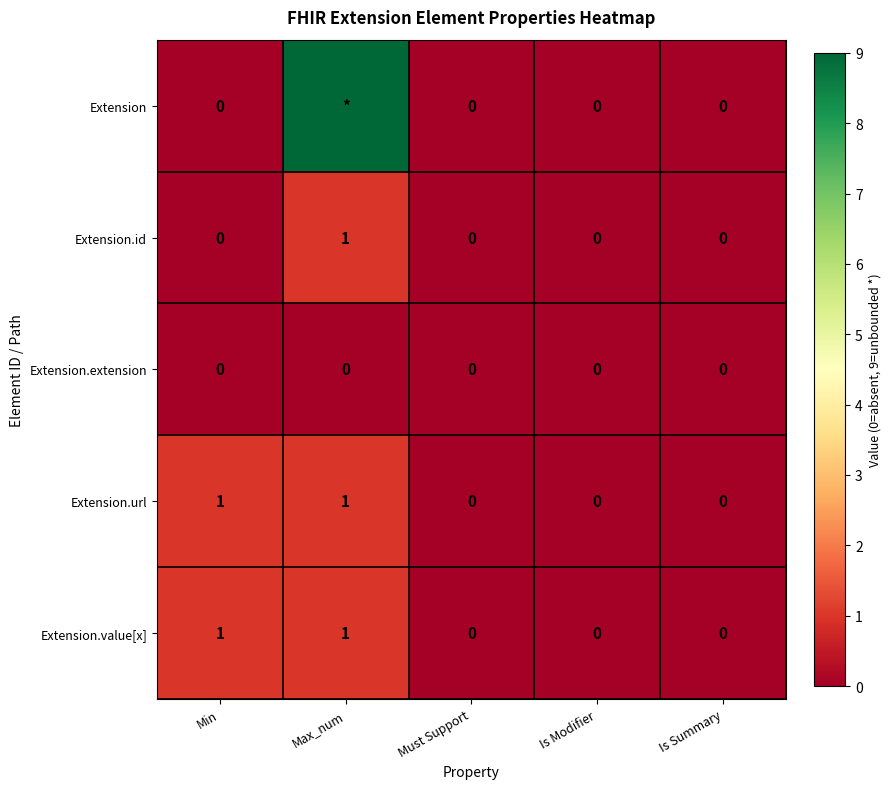

Is it true that Extension.id equals 0 at Must Support?

True